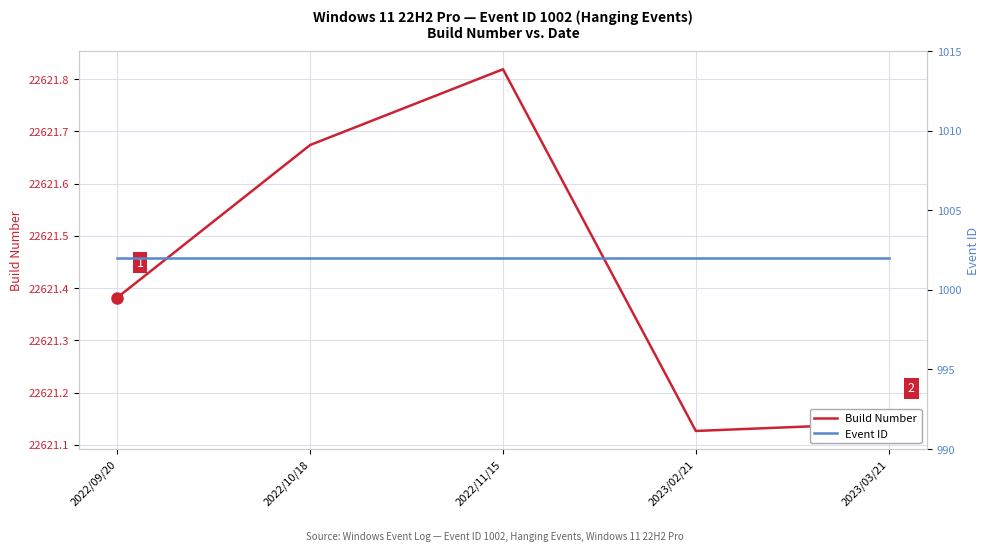

The Build Number series shows 22621.1 at 2023/02/21. True or false?

True